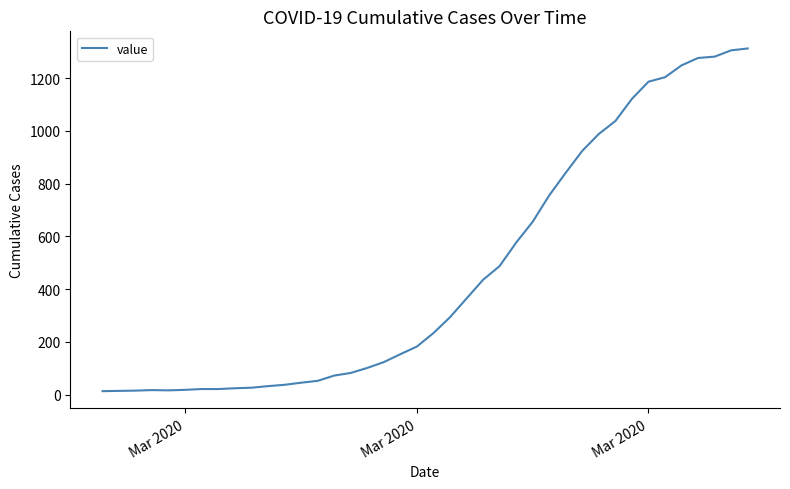

What is the difference between the maximum and minimum values?

1299